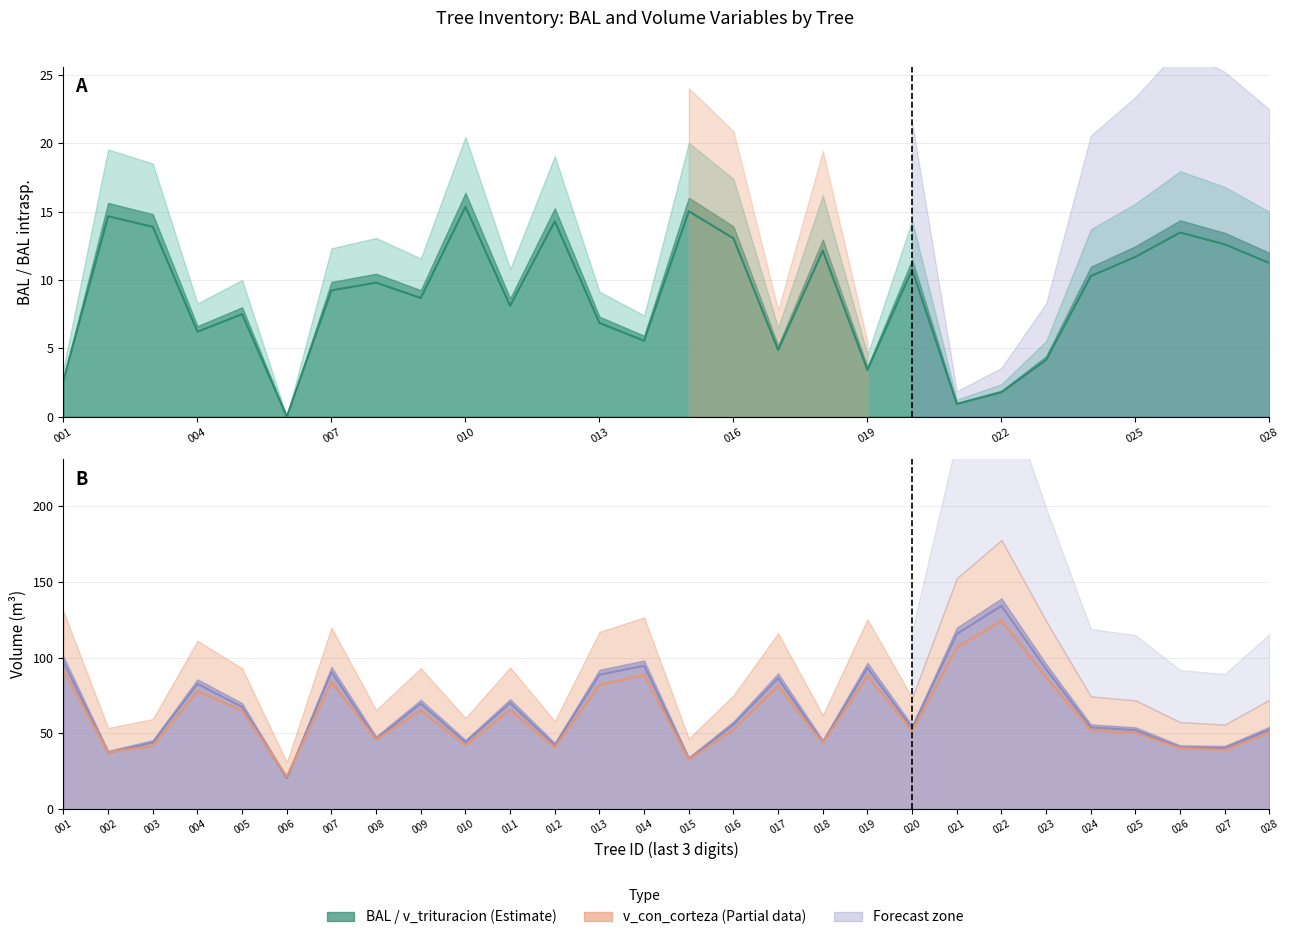

At 010, list the series in order from largest to smallest.

v_trituracion, v_con_corteza, bal